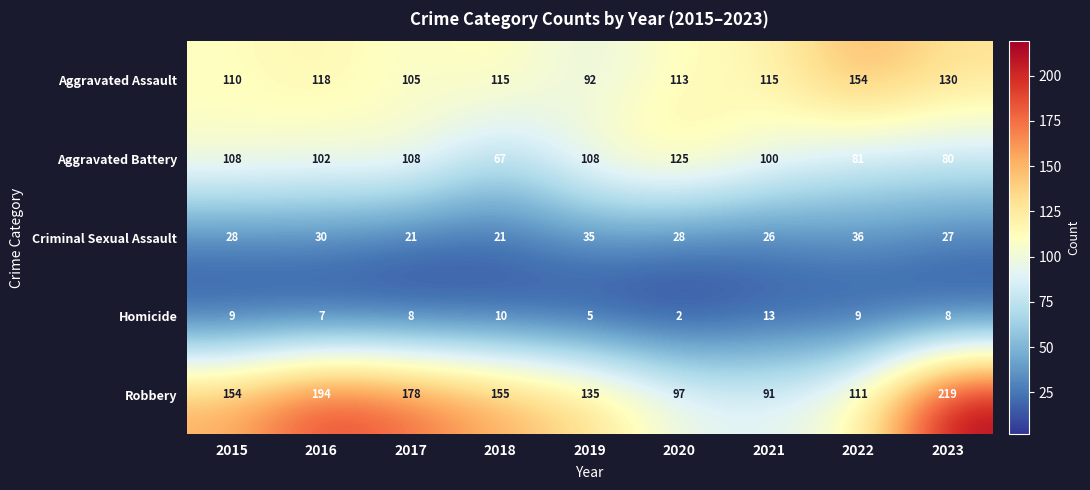

What value does the Aggravated Battery series have at 2017, to the nearest 5?

110